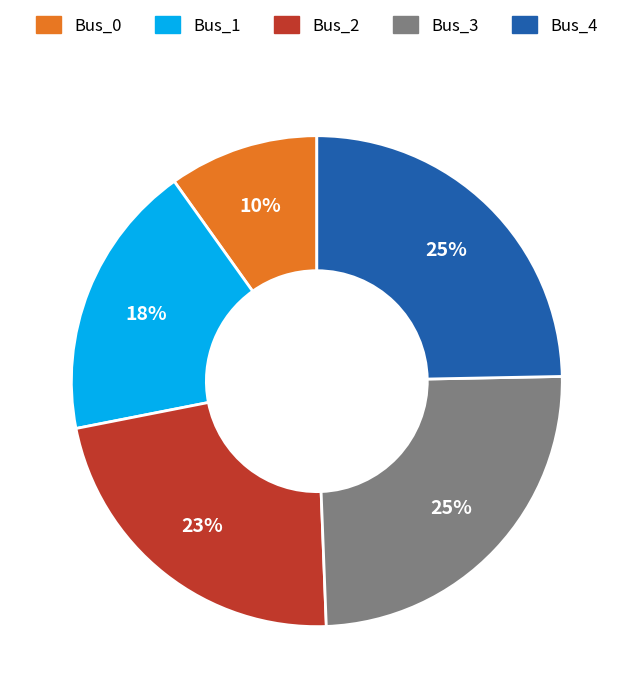

How many segments does this pie chart have?

5